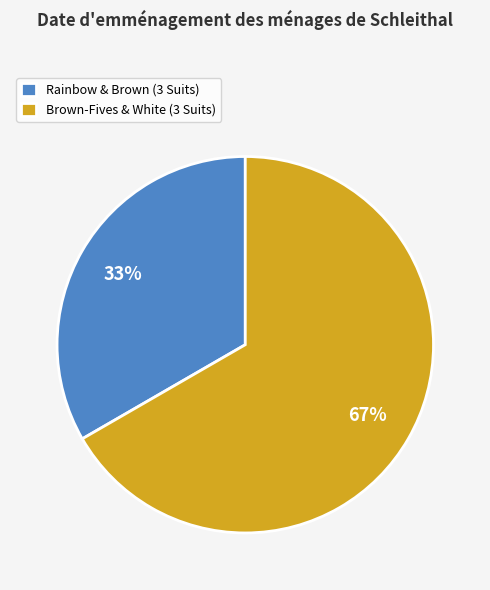

Count the number of slices in the pie.

2